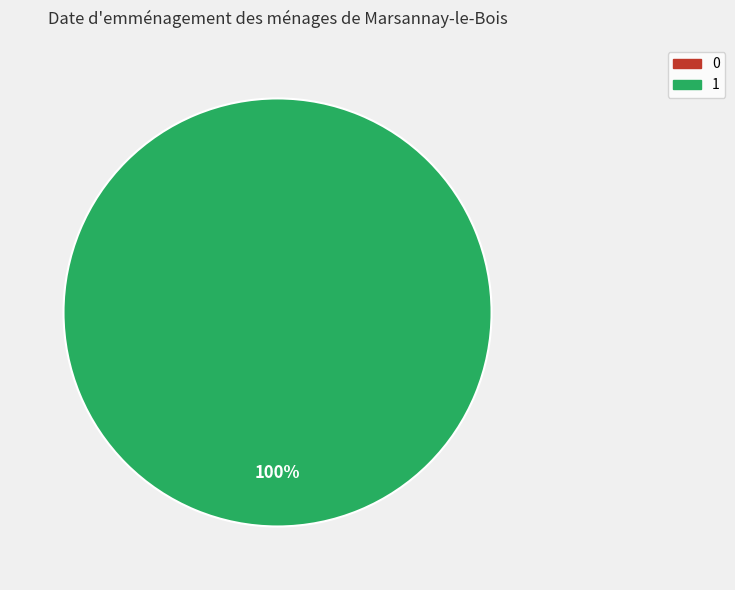

Does 0 account for over 50% of the chart?

No